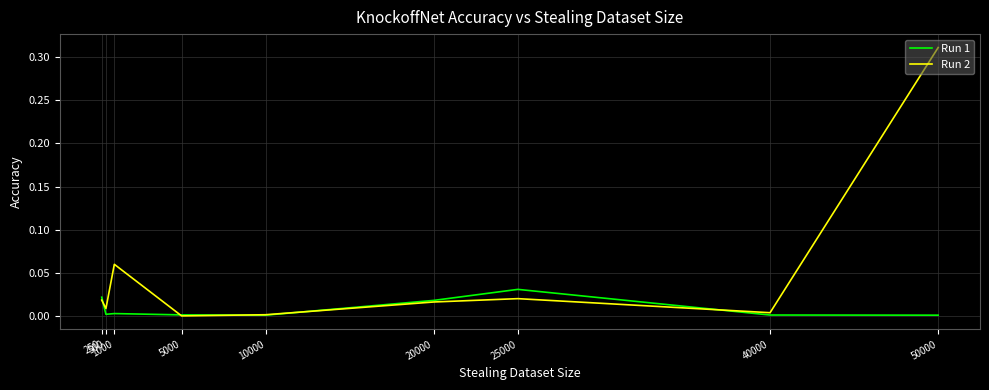

Which series has the widest spread of values?

Run 2